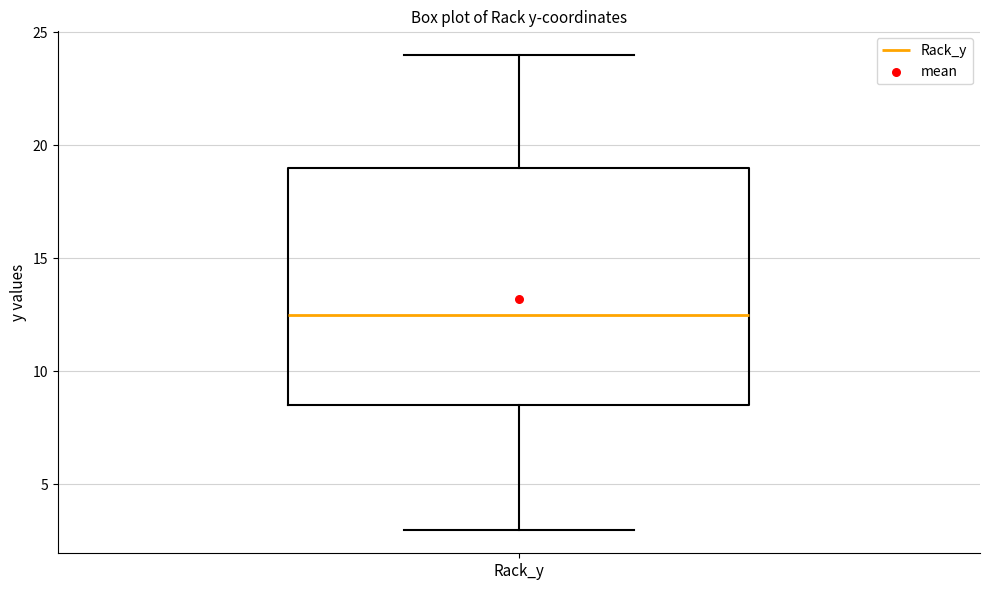

Transcribe this box plot: give where the median line is, the range the box spans, and where the two whiskers end, as read against the y-axis. The values are not printed on the chart, so give them approximately, as read against the axis.

median 12.5, box 8.5 to 19.0, whiskers 3.0 to 24.0